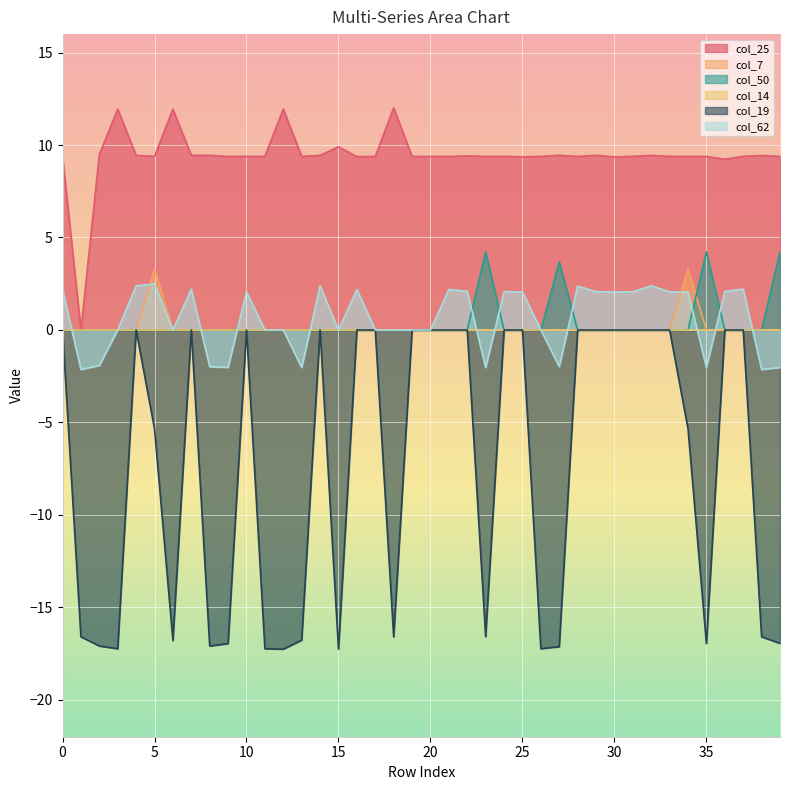

Reading right to left, list all the values displayed in this chart.

col_25: 39=9.4	38=9.4	37=9.4	36=9.2	35=9.4	34=9.4	33=9.4	32=9.4	31=9.4	30=9.4	29=9.4	28=9.4	27=9.4	26=9.4	25=9.4	24=9.4	23=9.4	22=9.4	21=9.4	20=9.4	19=9.4	18=12.0	17=9.4	16=9.4	15=9.9	14=9.4	13=9.4	12=12.0	11=9.4	10=9.4	9=9.4	8=9.4	7=9.4	6=11.9	5=9.4	4=9.4	3=12.0	2=9.5	1=0.0	0=9.4
col_7: 39=0.0	38=0.0	37=0.0	36=0.0	35=0.0	34=3.3	33=0.0	32=0.0	31=0.0	30=0.0	29=0.0	28=0.0	27=0.0	26=0.0	25=0.0	24=0.0	23=0.0	22=0.0	21=0.0	20=0.0	19=0.0	18=0.0	17=0.0	16=0.0	15=0.0	14=0.0	13=0.0	12=0.0	11=0.0	10=0.0	9=0.0	8=0.0	7=0.0	6=0.0	5=3.3	4=0.0	3=0.0	2=0.0	1=0.0	0=0.0
col_50: 39=4.2	38=0.0	37=0.0	36=0.0	35=4.2	34=0.0	33=0.0	32=0.0	31=0.0	30=0.0	29=0.0	28=0.0	27=3.7	26=0.0	25=0.0	24=0.0	23=4.2	22=0.0	21=0.0	20=0.0	19=0.0	18=0.0	17=0.0	16=0.0	15=0.0	14=0.0	13=0.0	12=0.0	11=0.0	10=0.0	9=0.0	8=0.0	7=0.0	6=0.0	5=0.0	4=0.0	3=0.0	2=0.0	1=0.0	0=0.0
col_19: 39=-17.0	38=-16.6	37=0.0	36=0.0	35=-17.0	34=-5.3	33=0.0	32=0.0	31=0.0	30=0.0	29=0.0	28=0.0	27=-17.1	26=-17.2	25=0.0	24=0.0	23=-16.6	22=0.0	21=0.0	20=0.0	19=0.0	18=-16.6	17=0.0	16=0.0	15=-17.3	14=0.0	13=-16.8	12=-17.3	11=-17.2	10=0.0	9=-17.0	8=-17.1	7=0.0	6=-16.8	5=-5.3	4=0.0	3=-17.2	2=-17.1	1=-16.6	0=0.0
col_62: 39=-2.0	38=-2.1	37=2.2	36=2.1	35=-2.0	34=2.1	33=2.1	32=2.4	31=2.1	30=2.1	29=2.1	28=2.4	27=-2.0	26=0.0	25=2.1	24=2.1	23=-2.0	22=2.1	21=2.2	20=0.0	19=0.0	18=0.0	17=0.0	16=2.2	15=0.0	14=2.4	13=-2.0	12=0.0	11=0.0	10=2.1	9=-2.0	8=-2.0	7=2.2	6=0.0	5=2.5	4=2.4	3=0.0	2=-1.9	1=-2.1	0=2.2